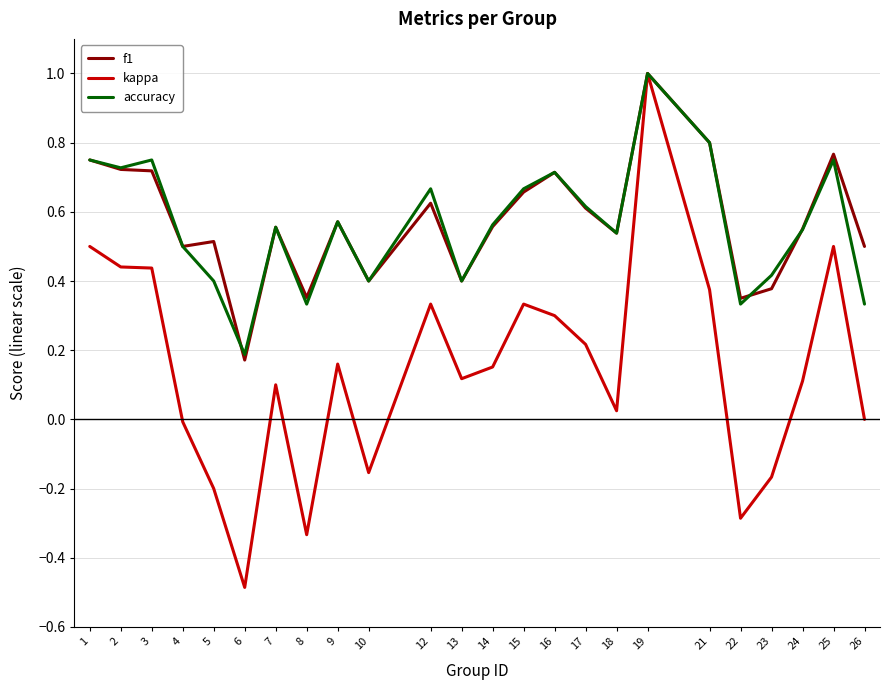

The value of kappa at 2 is 0.4. True or false?

True